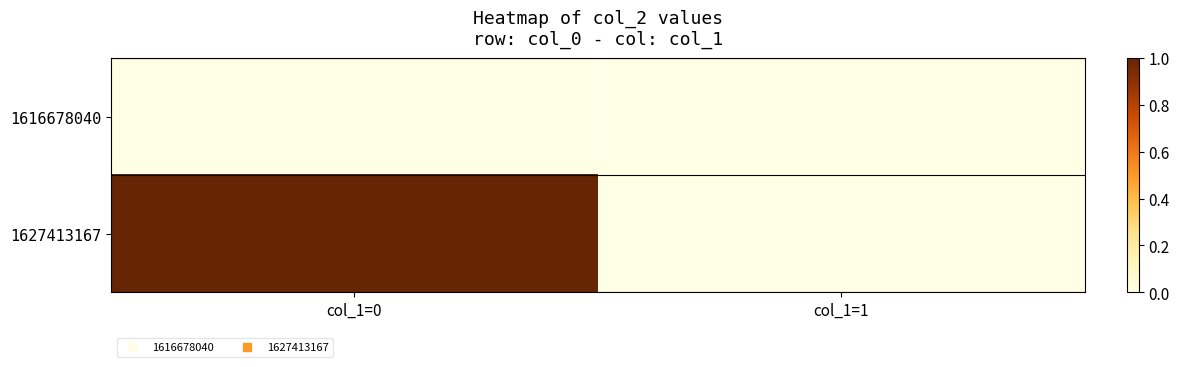

Reading left to right, transcribe all the data shown in this chart.

1616678040: col_1=0=0	col_1=1=0
1627413167: col_1=0=1	col_1=1=0